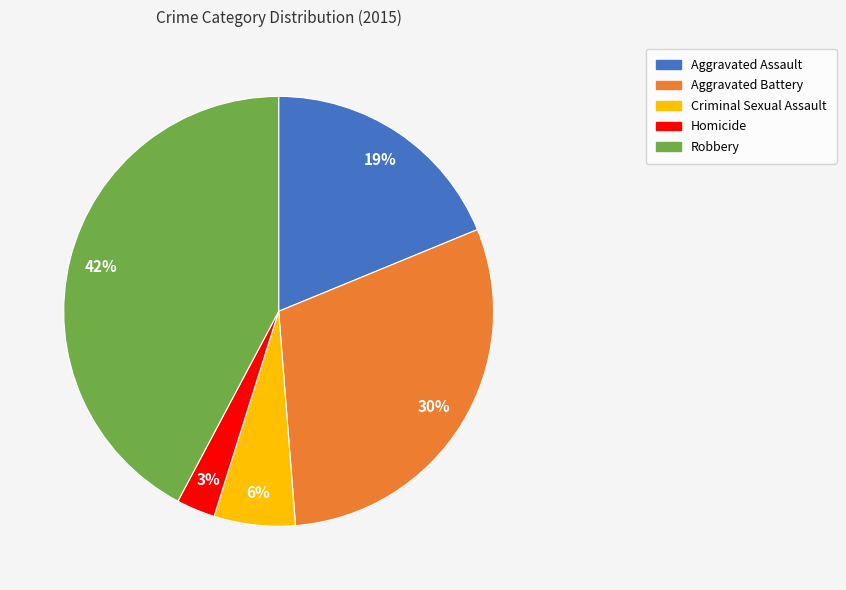

Is the sum of Aggravated Battery and Homicide greater than half?

No